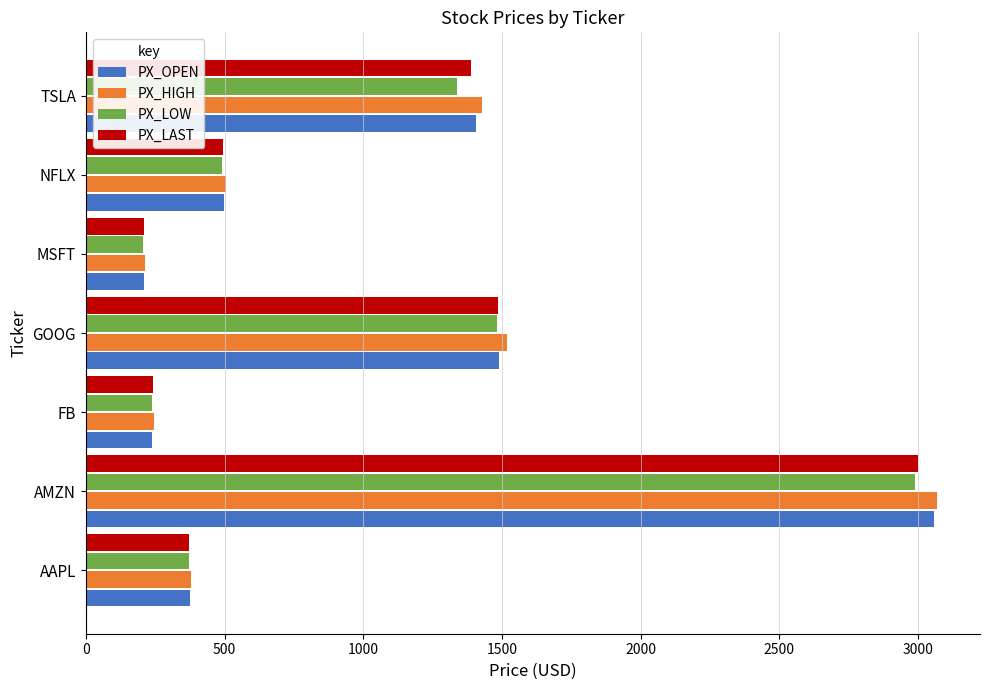

Is it true that PX_HIGH equals 698.1 at TSLA?

False